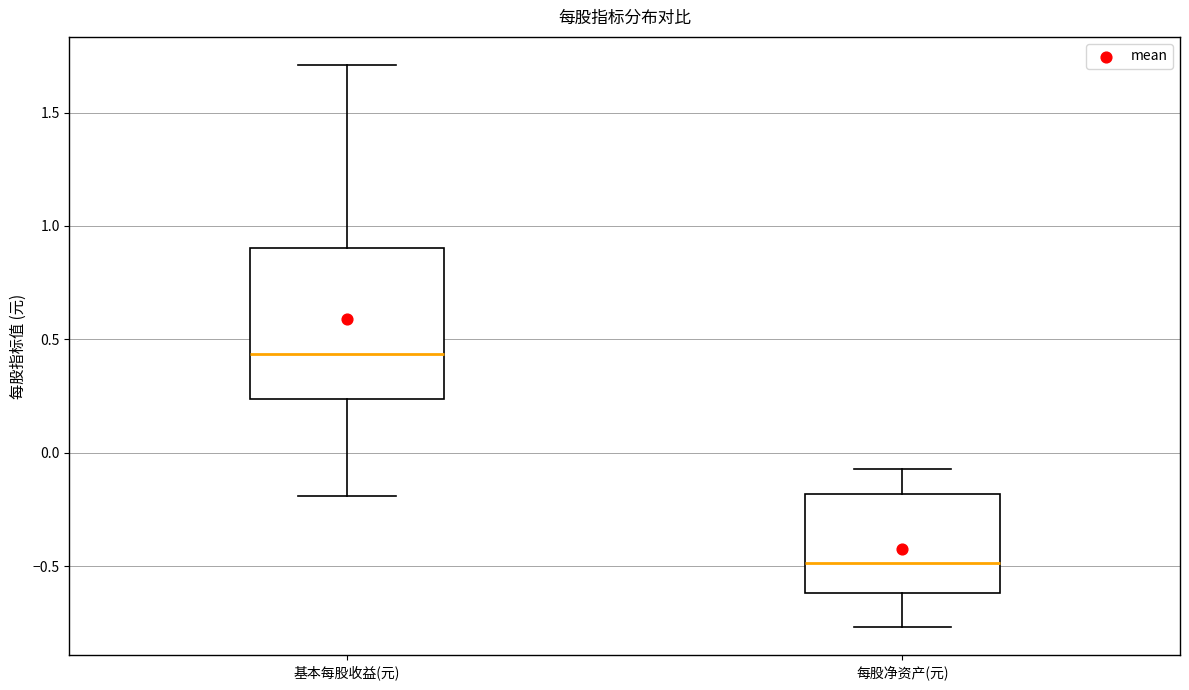

Where is the lower edge of the box for 每股净资产(元) on the y-axis? The values are not printed on the chart, so give them approximately, as read against the axis.

-0.60